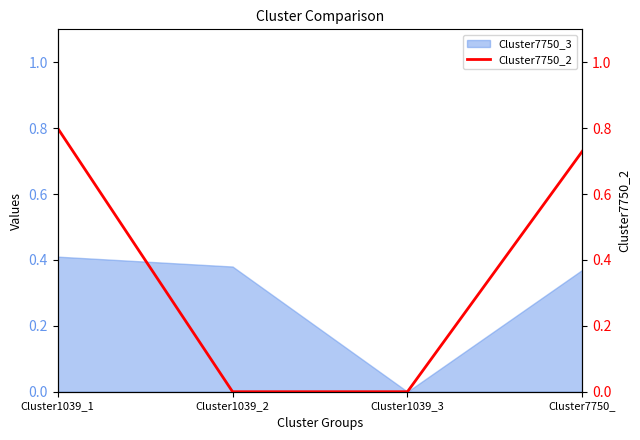

Is it true that Cluster7750_3 equals 0.2 at Cluster1039_3?

False